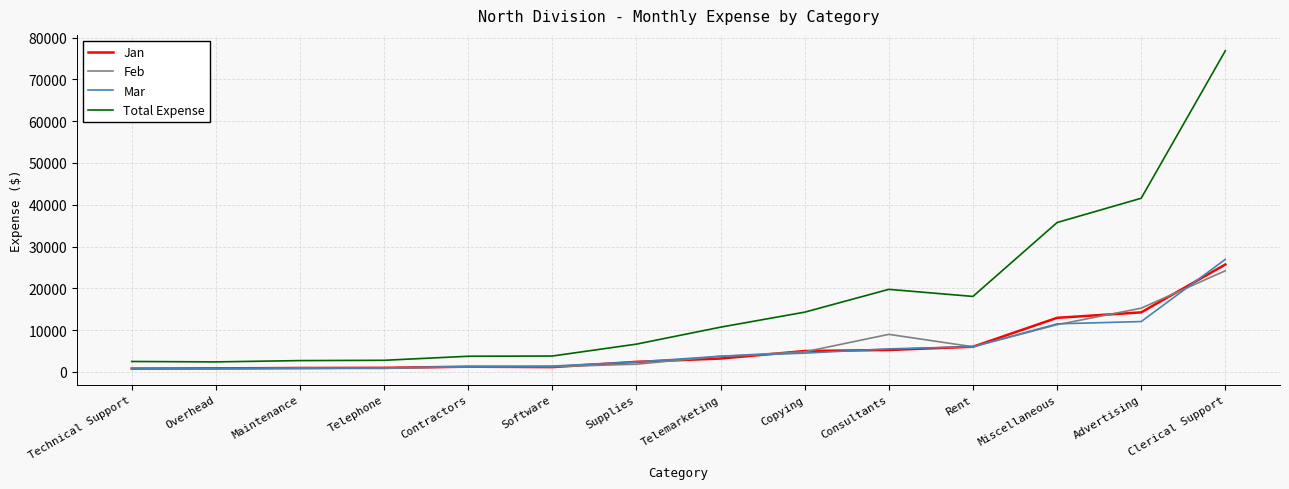

At which label is Feb closest to 12475?

Miscellaneous